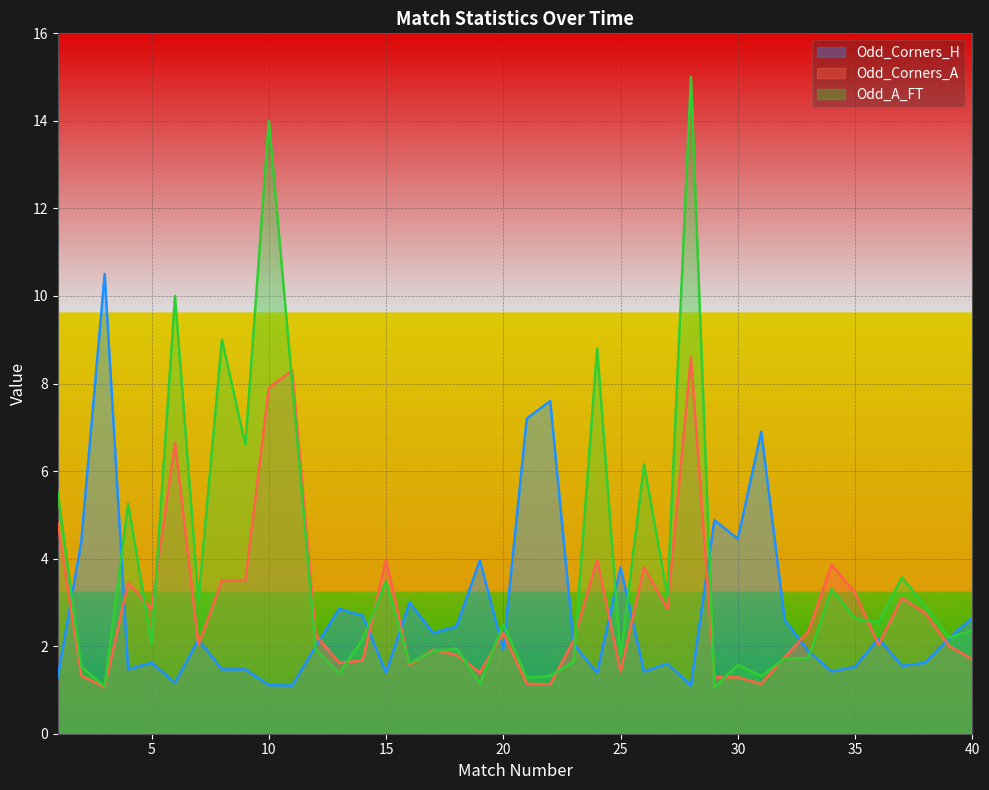

Which series has the largest range (max minus min)?

Odd_A_FT